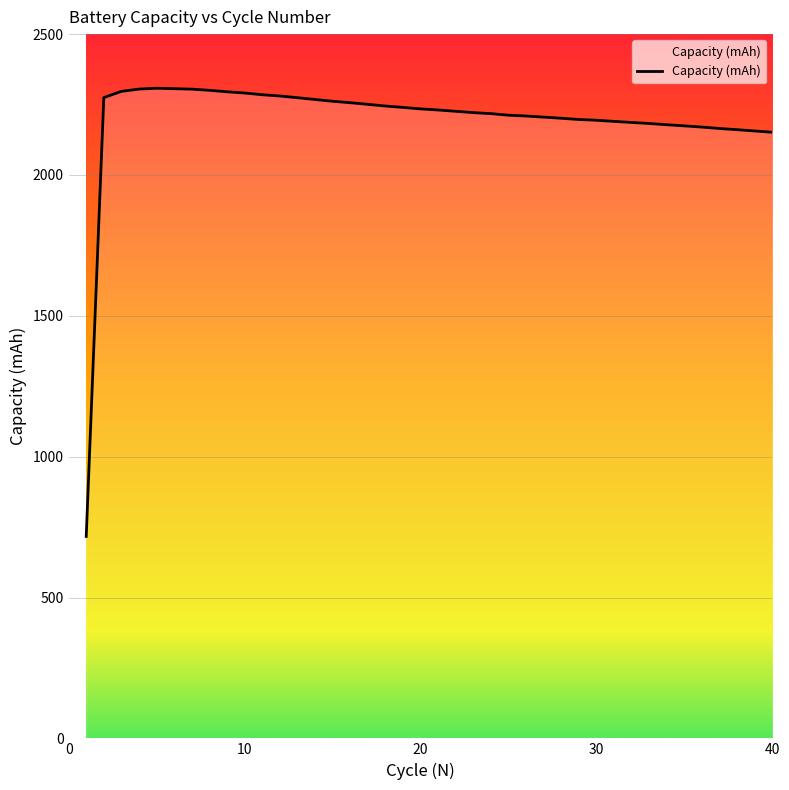

What is the maximum value shown in the chart?

2307.8